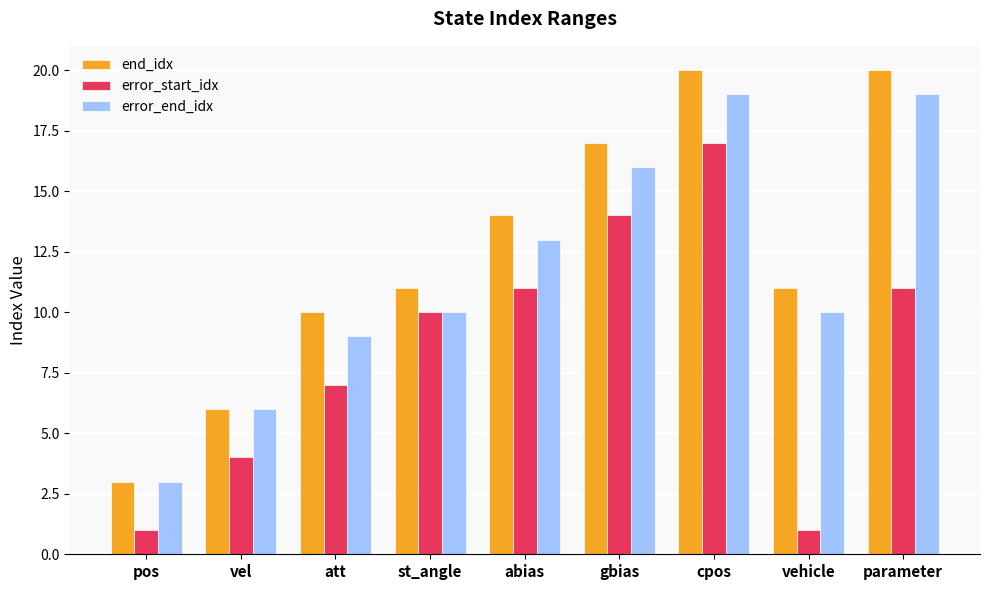

Which category has the lowest value in the error_end_idx series?

pos